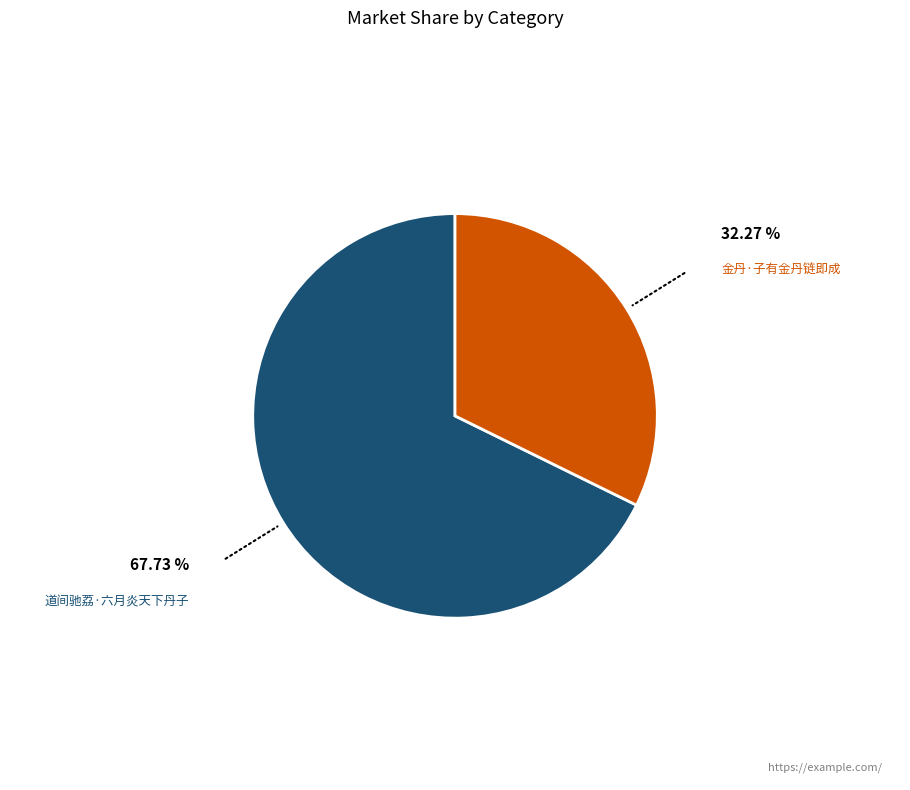

Rank the categories by value from highest to lowest.

道间驰荔·六月炎天下丹子, 金丹·子有金丹链即成